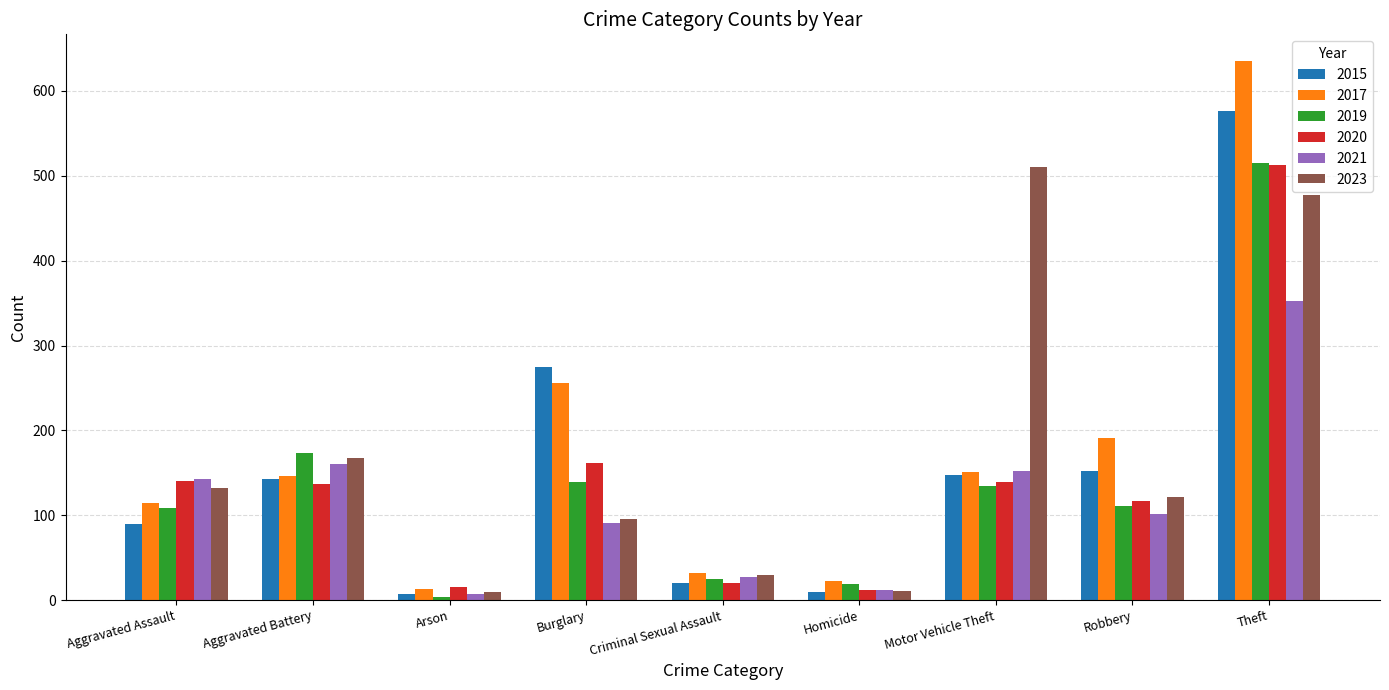

What is the lowest value of the 2020 series?

12